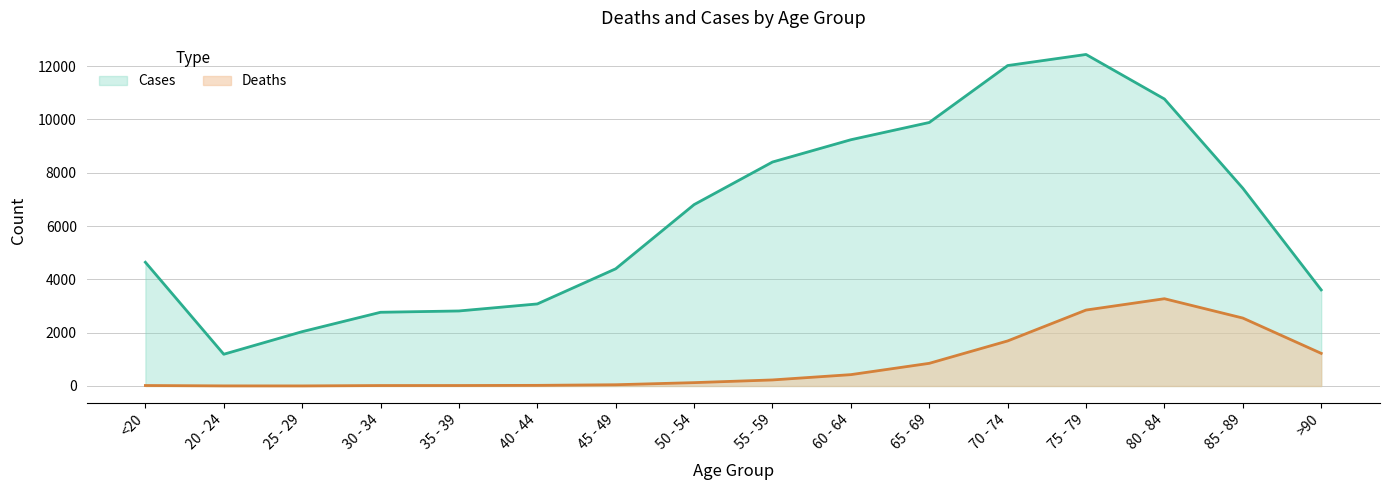

What is the value of the Deaths point at the 10th from the left?

426